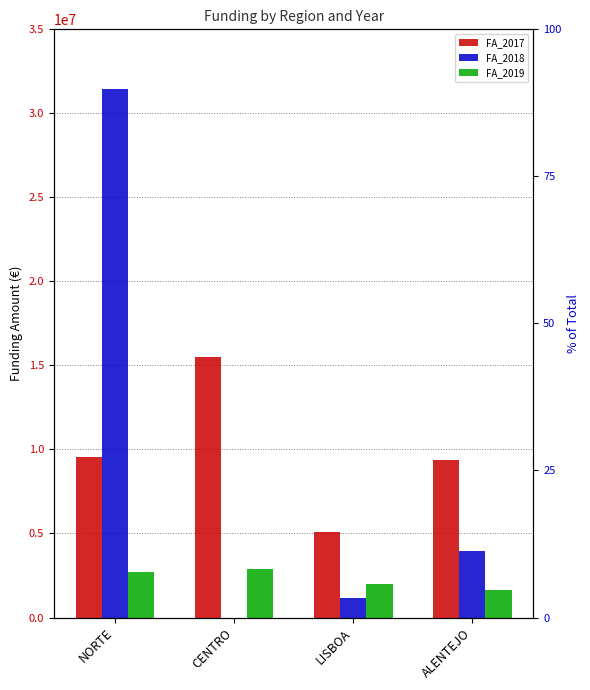

What is the total value across all series at CENTRO?

18369975.4